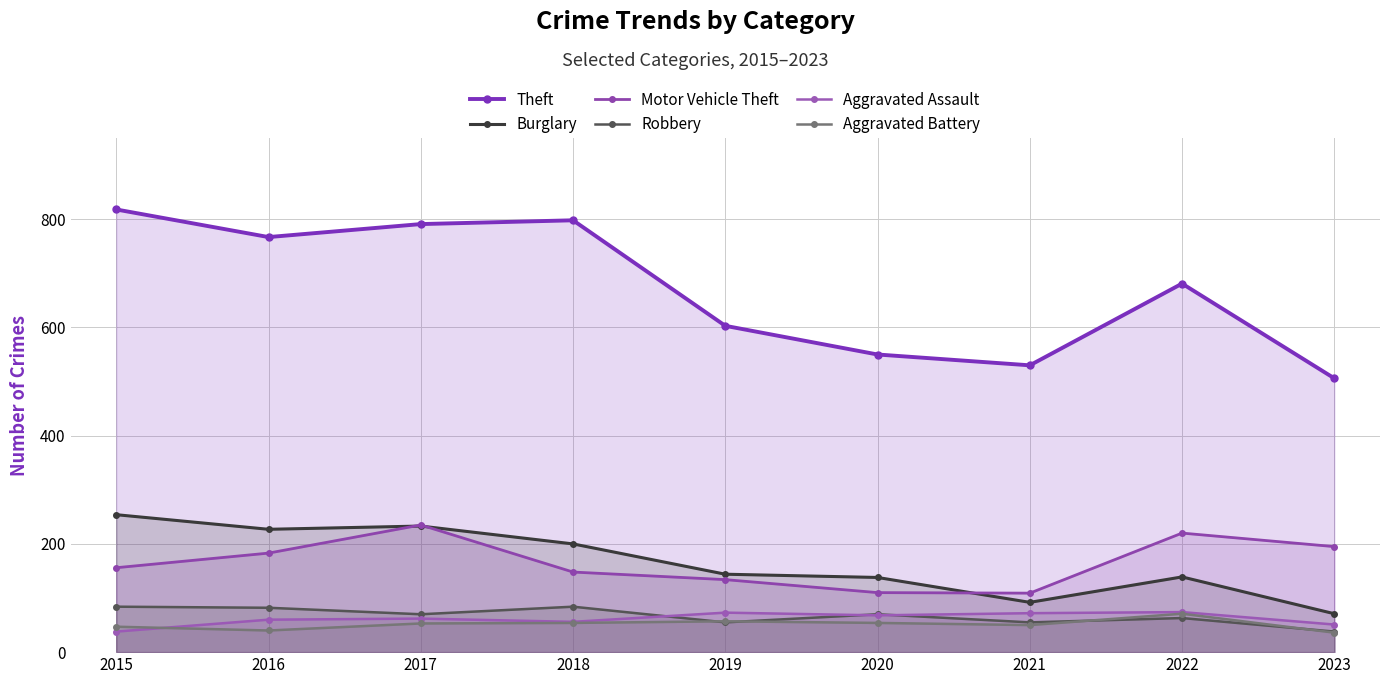

Is it true that Motor Vehicle Theft equals 220 at 2022?

True